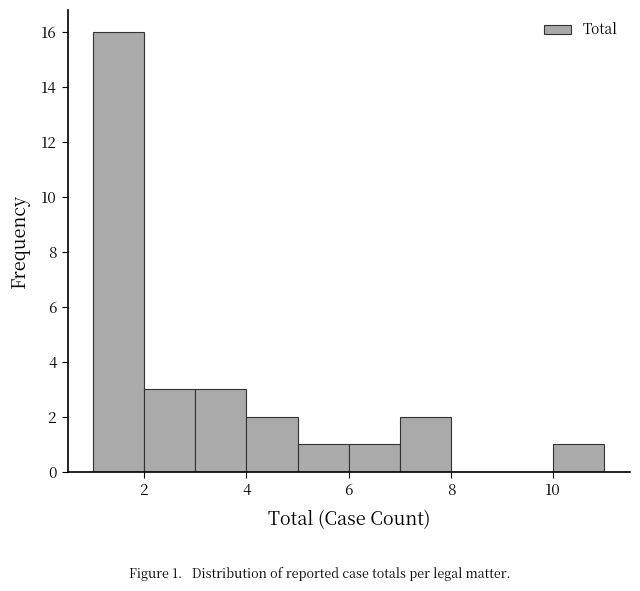

Which range on the x-axis has the tallest bar?

1 to 2